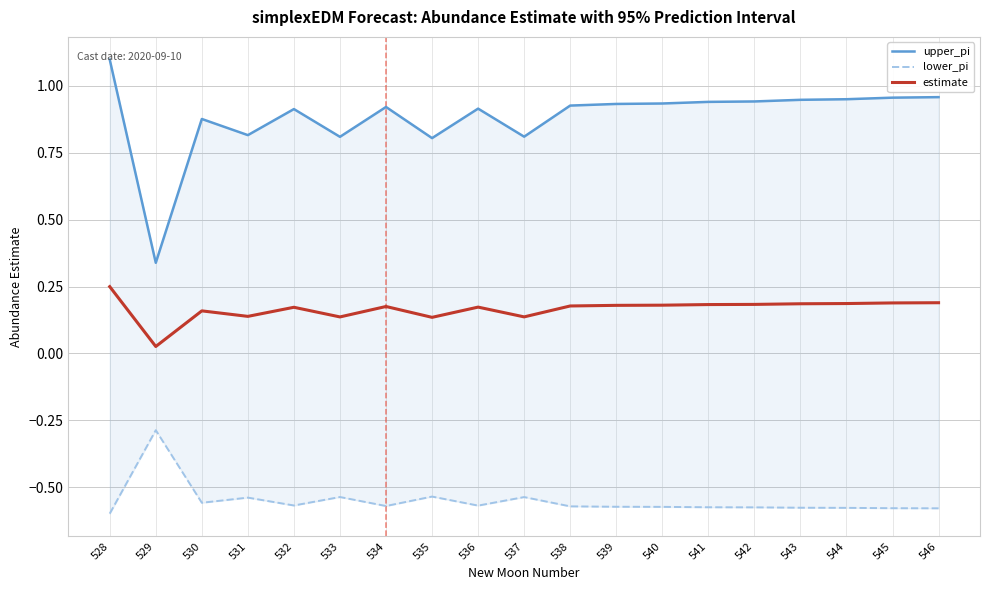

At which category is the sum across all series the highest?

528